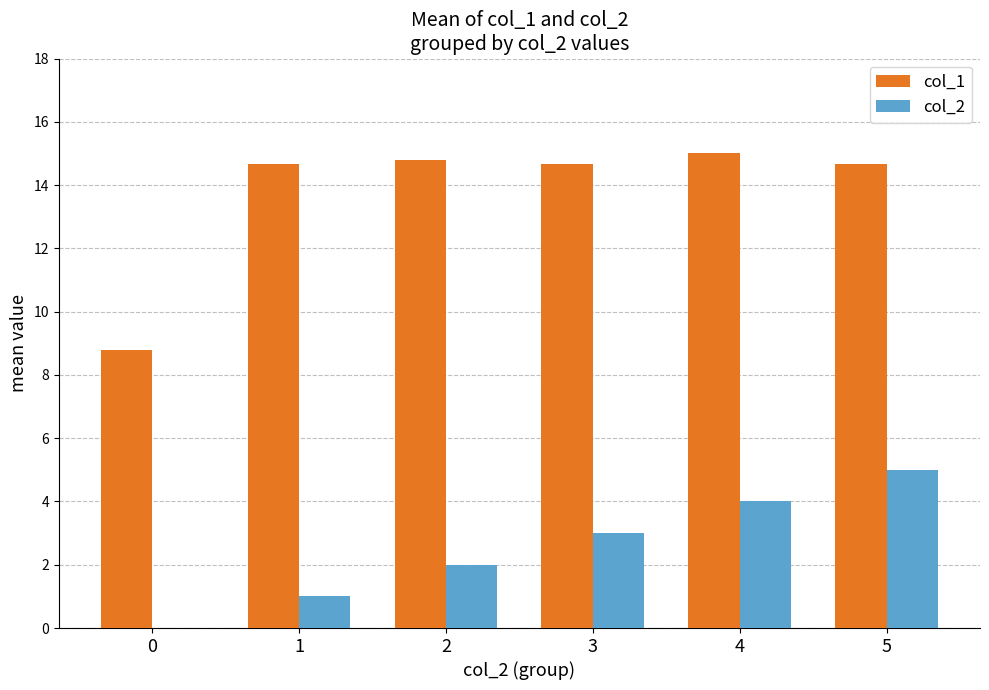

What is the spread (max minus min) of values at 5?

9.7